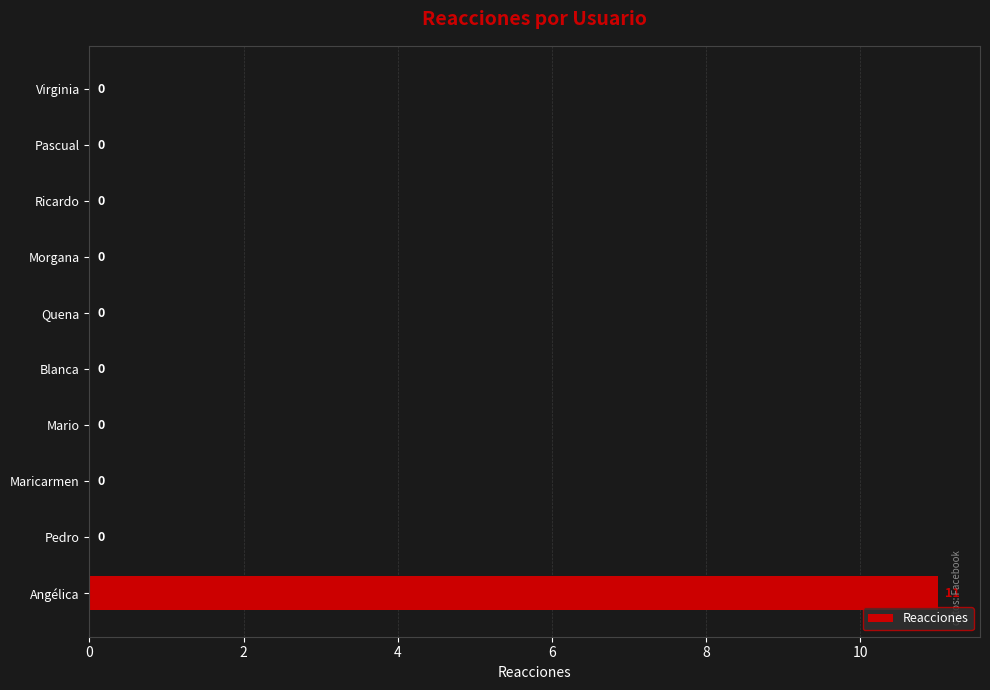

What is the maximum value shown in the chart?

11